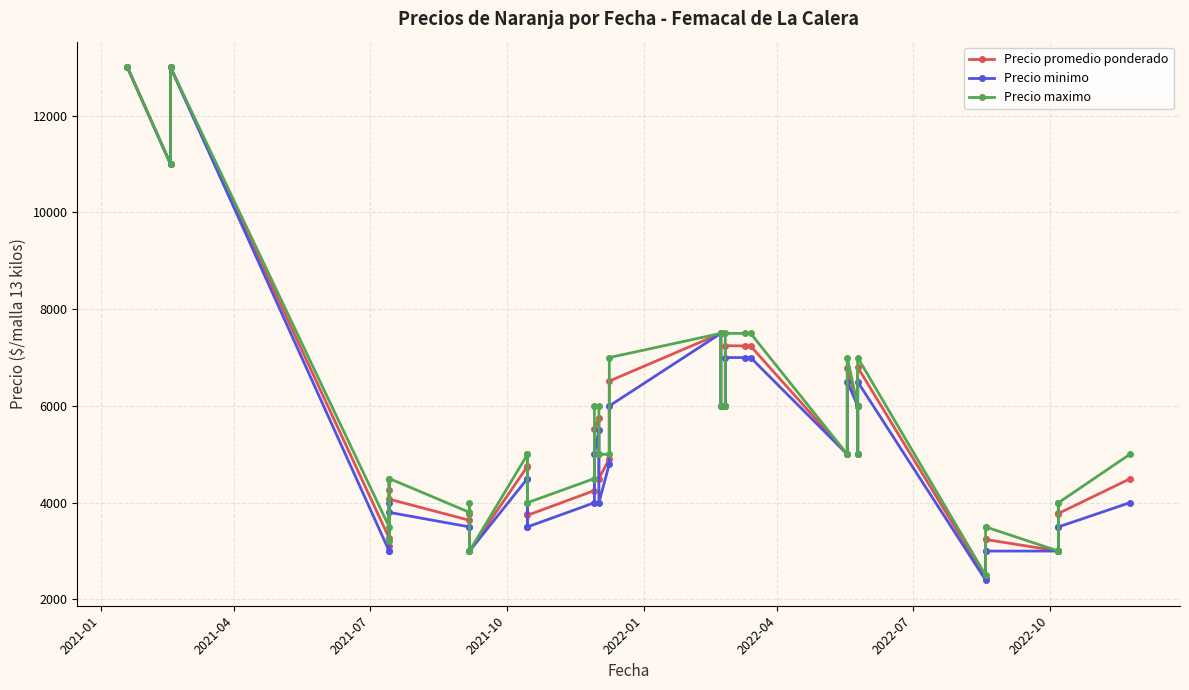

List the series in order of their peak value, lowest first.

Precio promedio ponderado, Precio minimo, Precio maximo